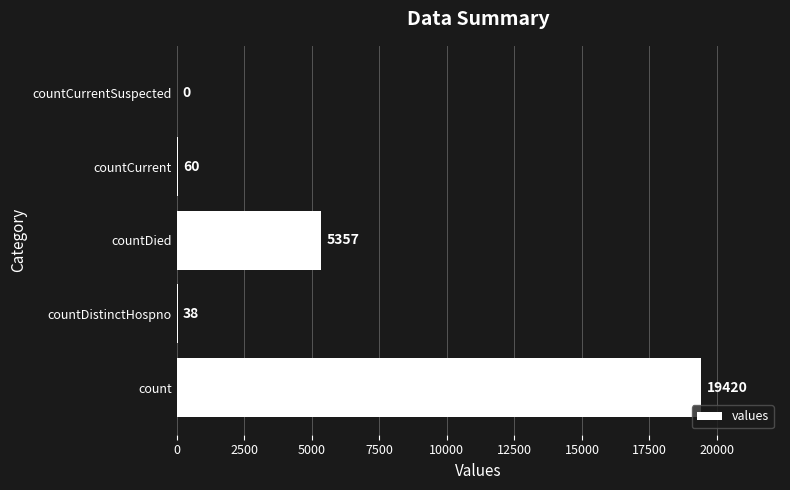

The value at countDistinctHospno is 38. True or false?

True